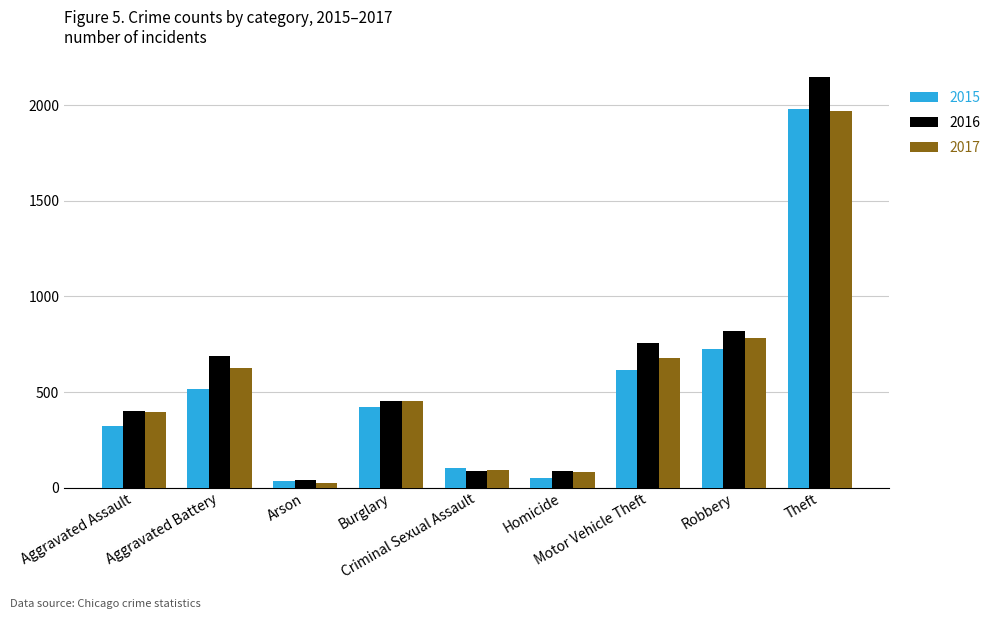

What position from the left is Criminal Sexual Assault?

5